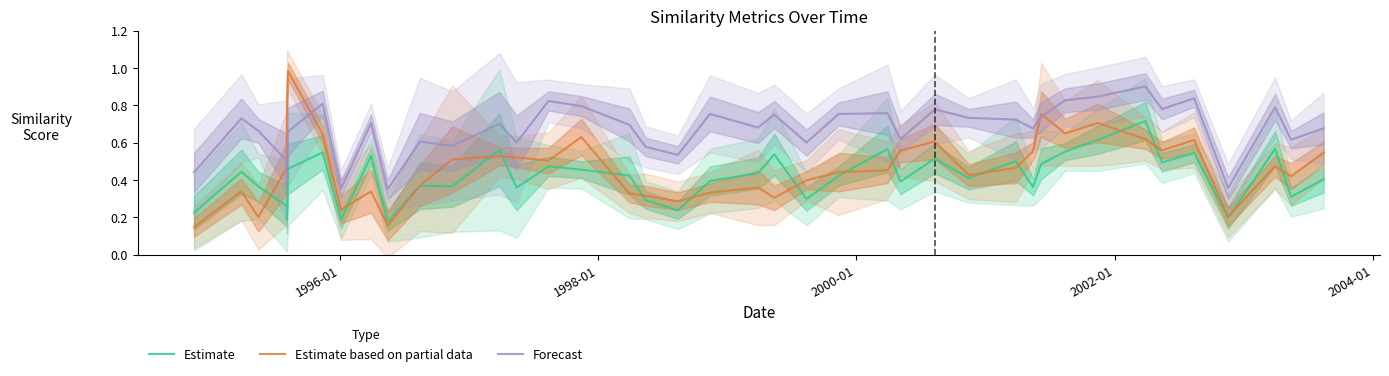

What is the maximum value for Forecast?

0.9